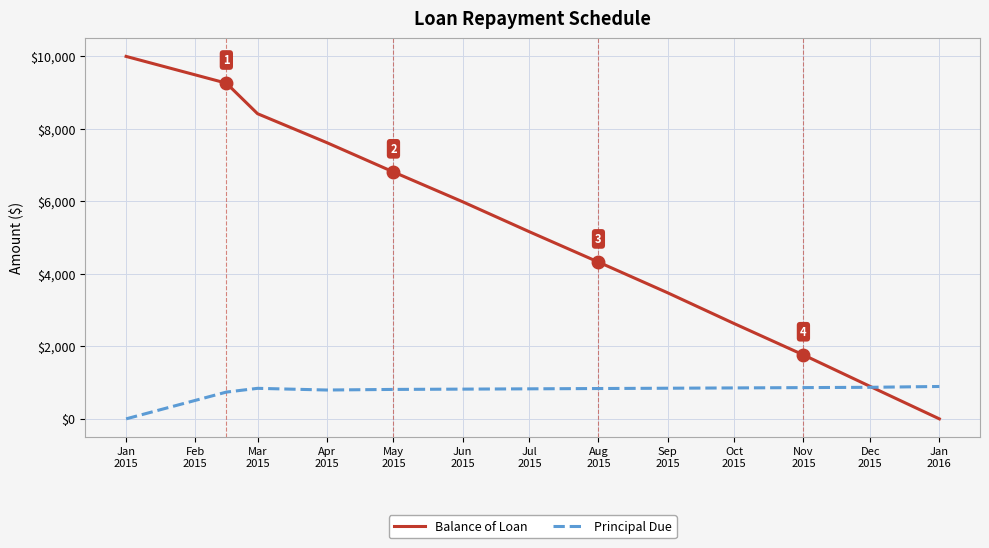

In Principal Due, how many points are lower than both neighbors (excluding endpoints)?

1